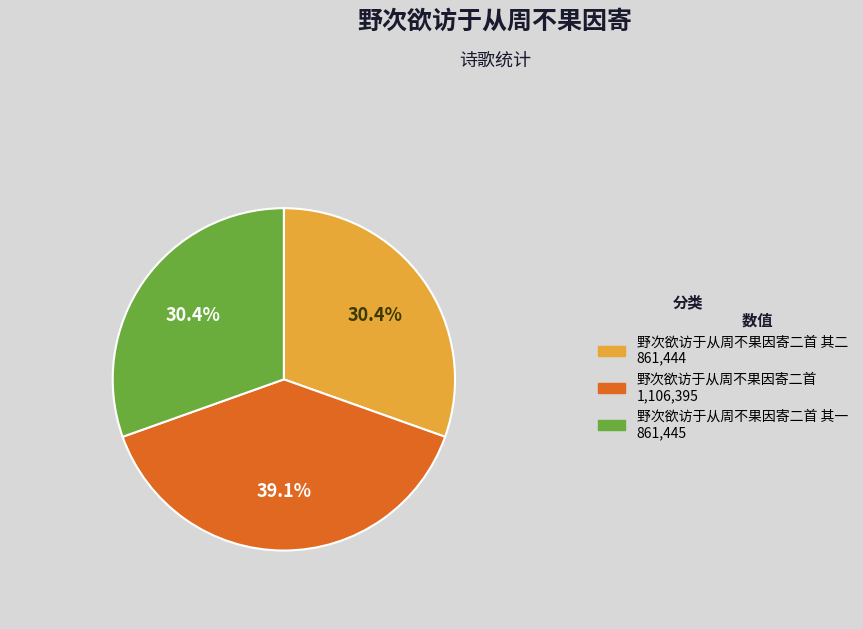

Is there any slice that represents more than half of the pie?

No